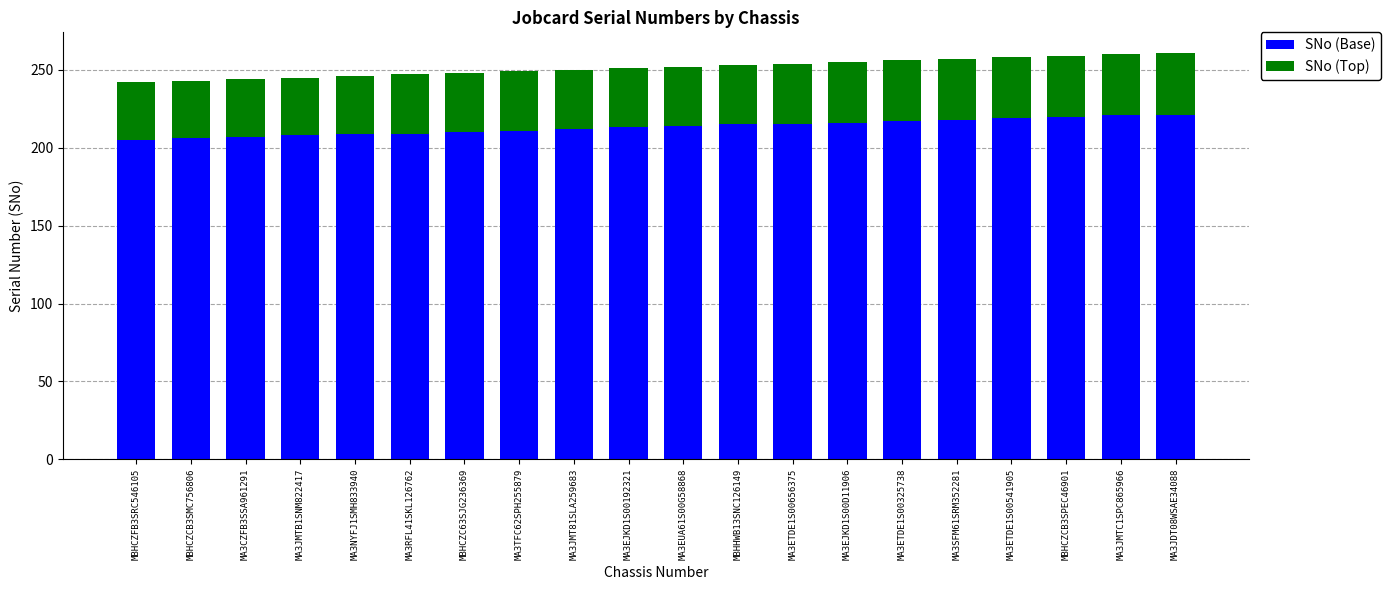

True or false: SNo (Base) has a value of 213 at MA3EJKD1S00192321.

True